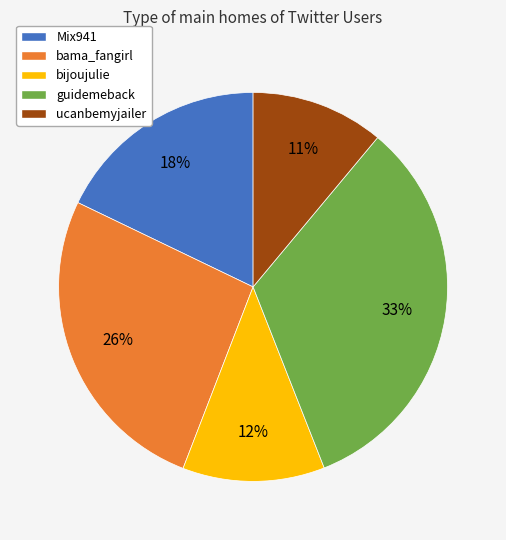

To the nearest percent, what percentage of the pie is ucanbemyjailer?

11%